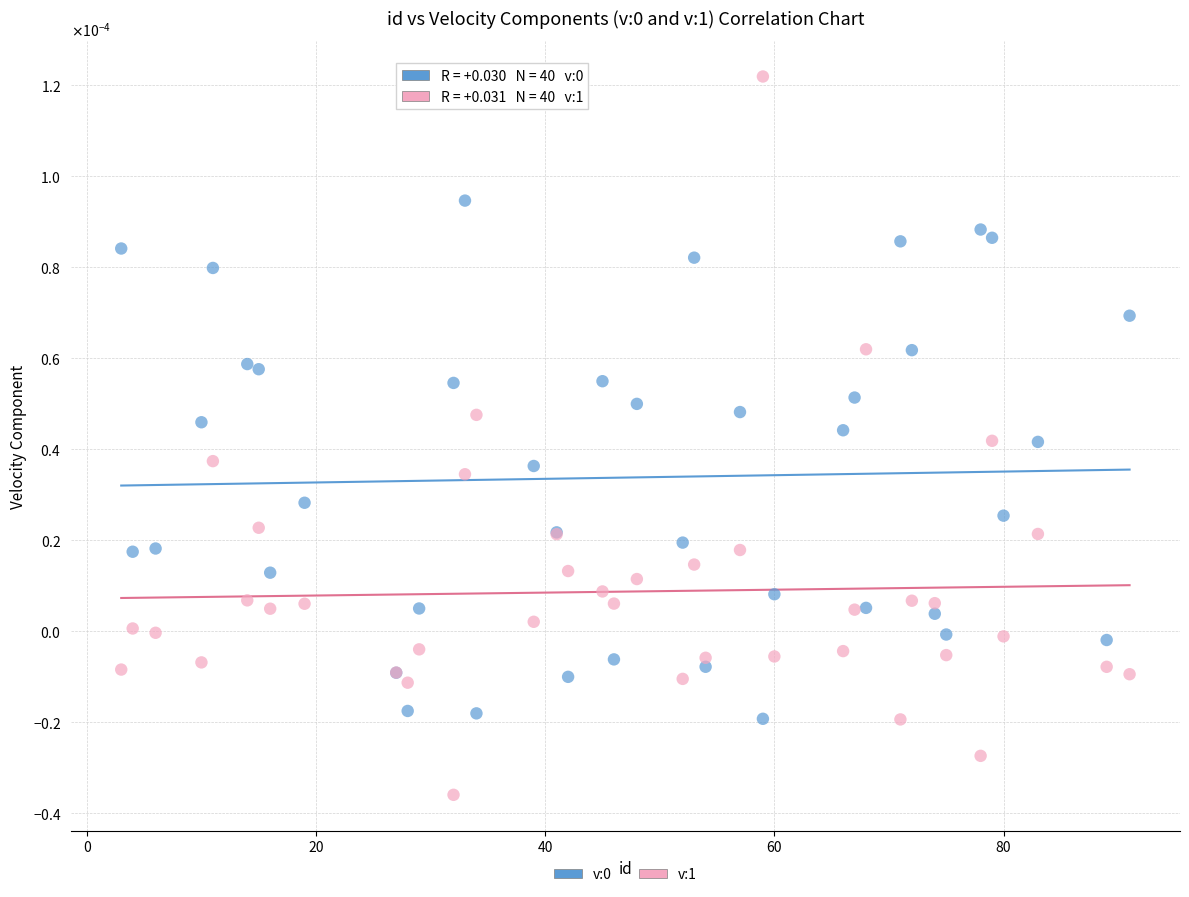

Which series reaches the maximum Y coordinate?

v:1